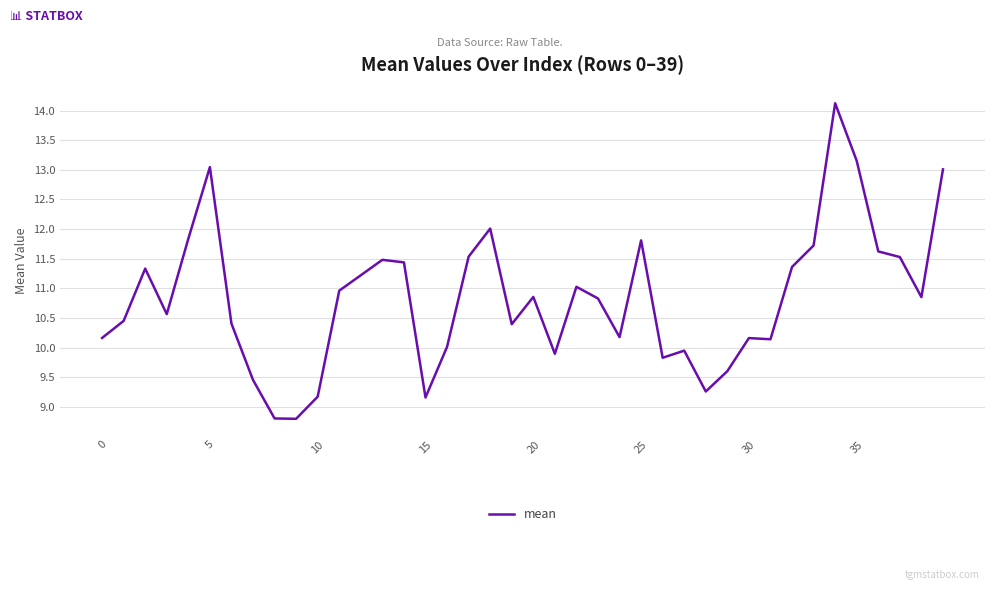

What is the smallest value displayed?

8.8